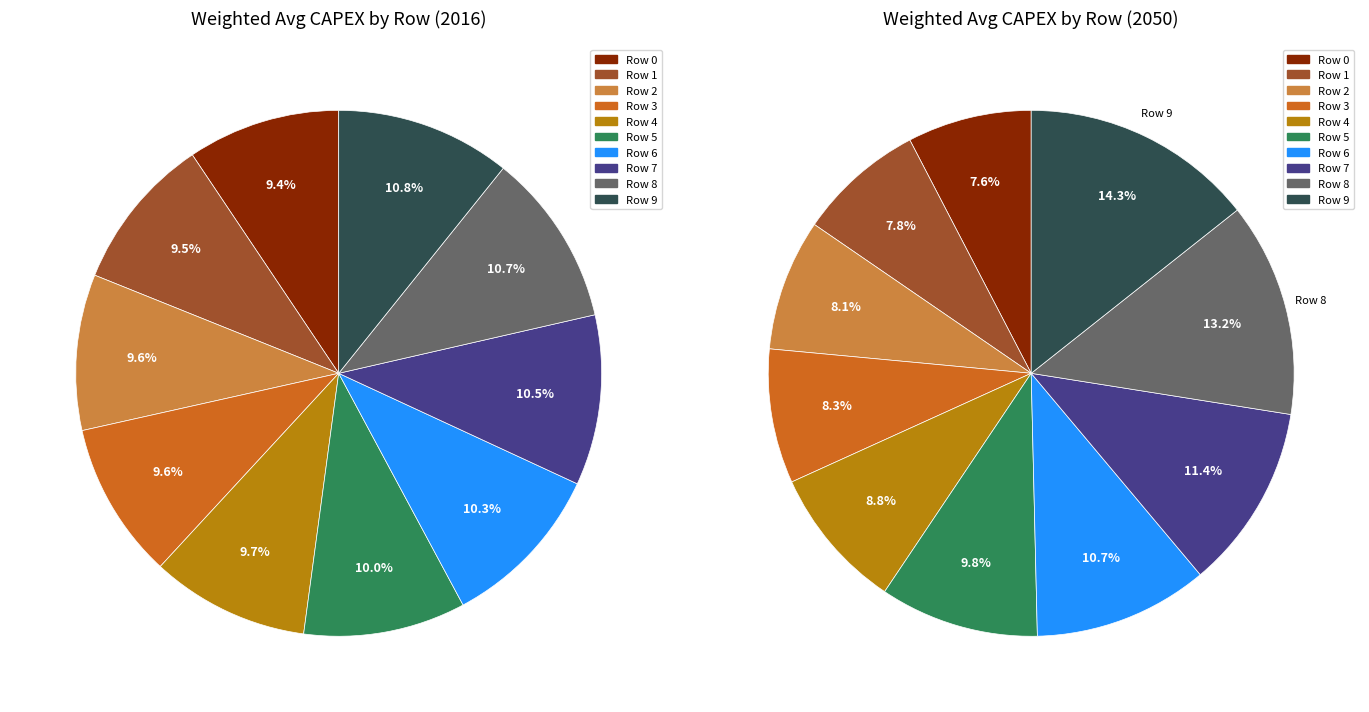

To the nearest percent, what percentage of the pie is Row 9?

11%